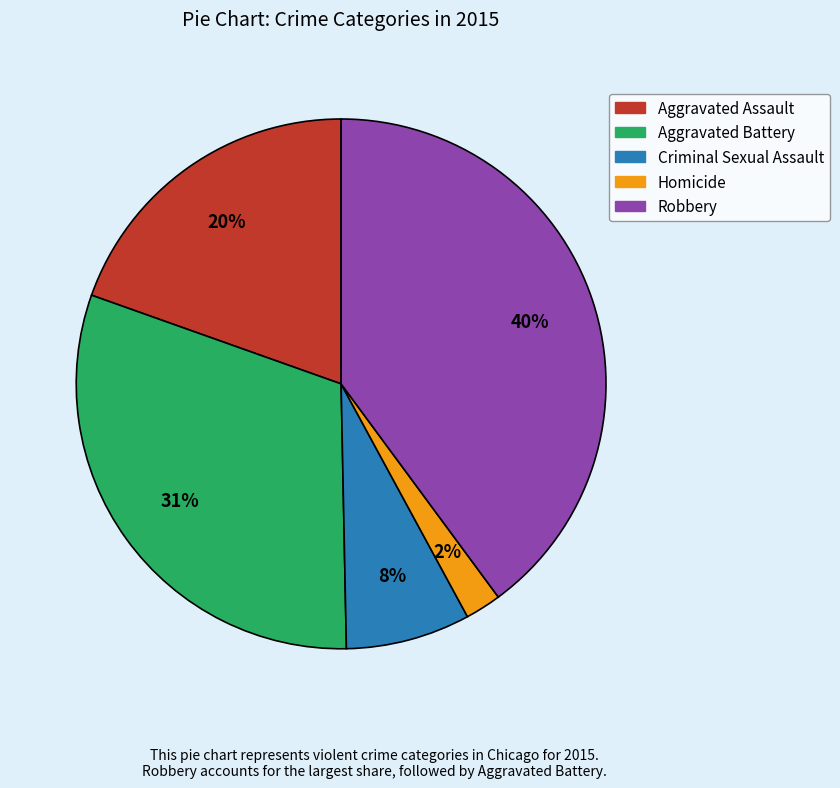

Is the sum of Robbery and Aggravated Battery greater than half?

Yes